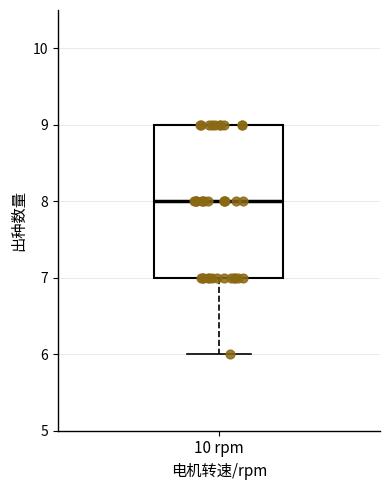

Transcribe this box plot: give where the median line is, the range the box spans, and where the two whiskers end, as read against the y-axis. The values are not printed on the chart, so give them approximately, as read against the axis.

median 8, box 7 to 9, whiskers 6 to 9